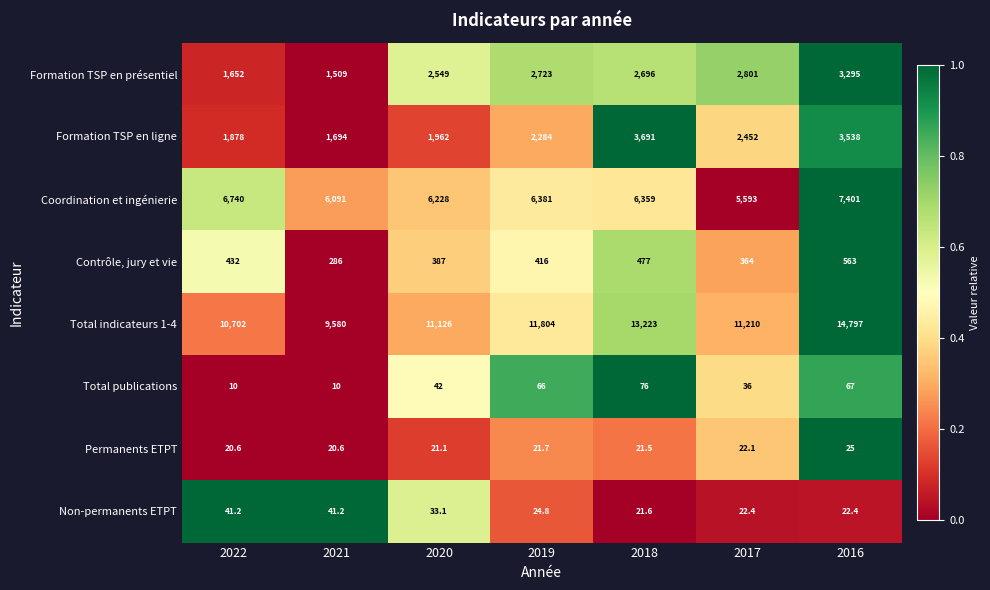

The value of Contrôle, jury et vie at 2020 is 387.0. True or false?

True